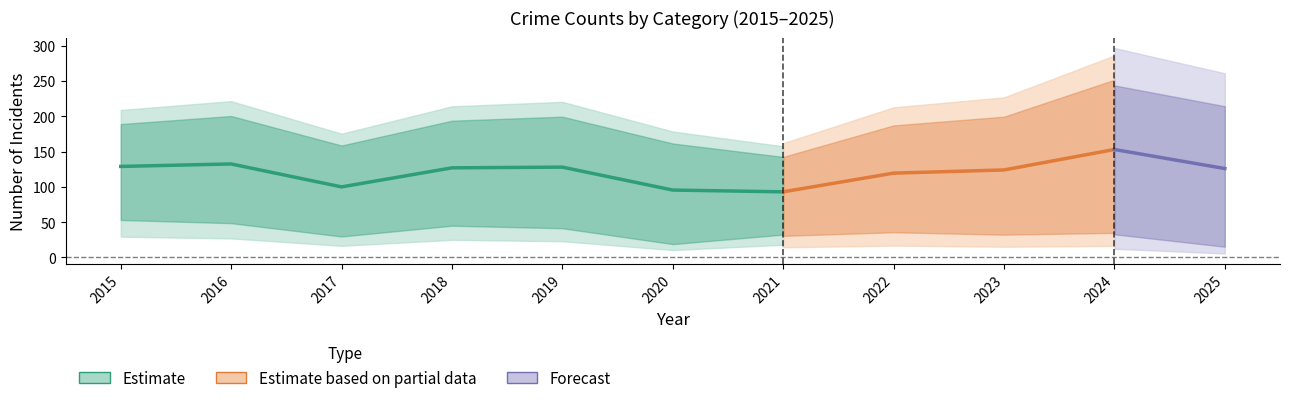

At which label does Burglary first exceed 41?

2015